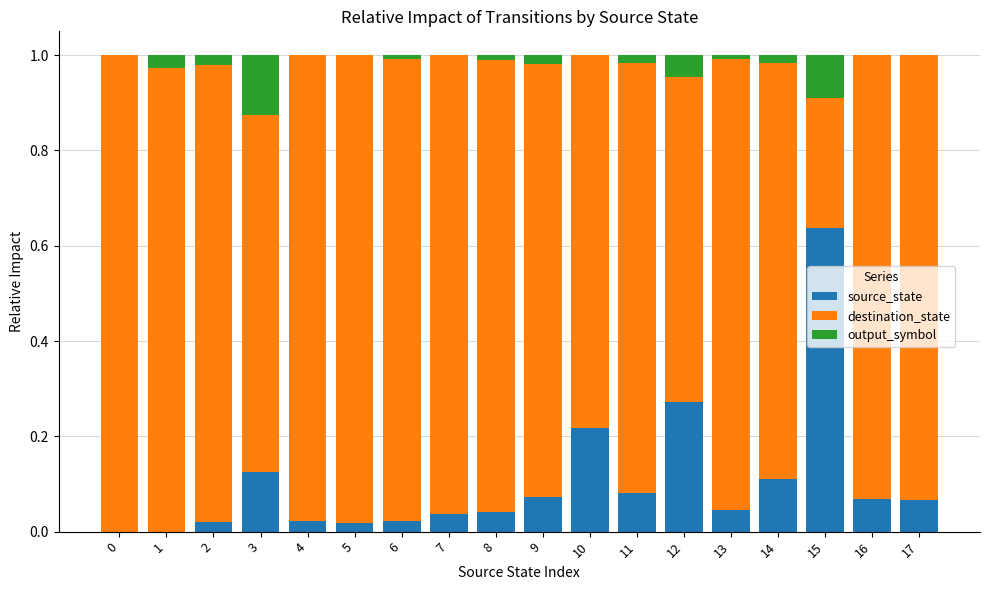

True or false: source_state has a value of 0.0 at 2.

True